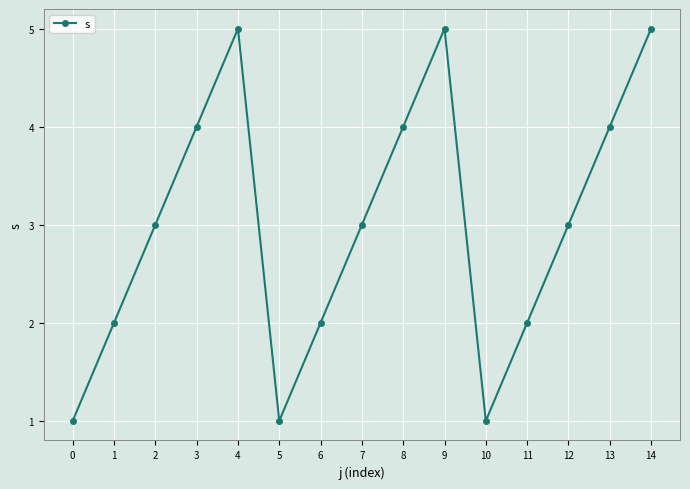

Does the chart display data point markers on the line(s)?

Yes